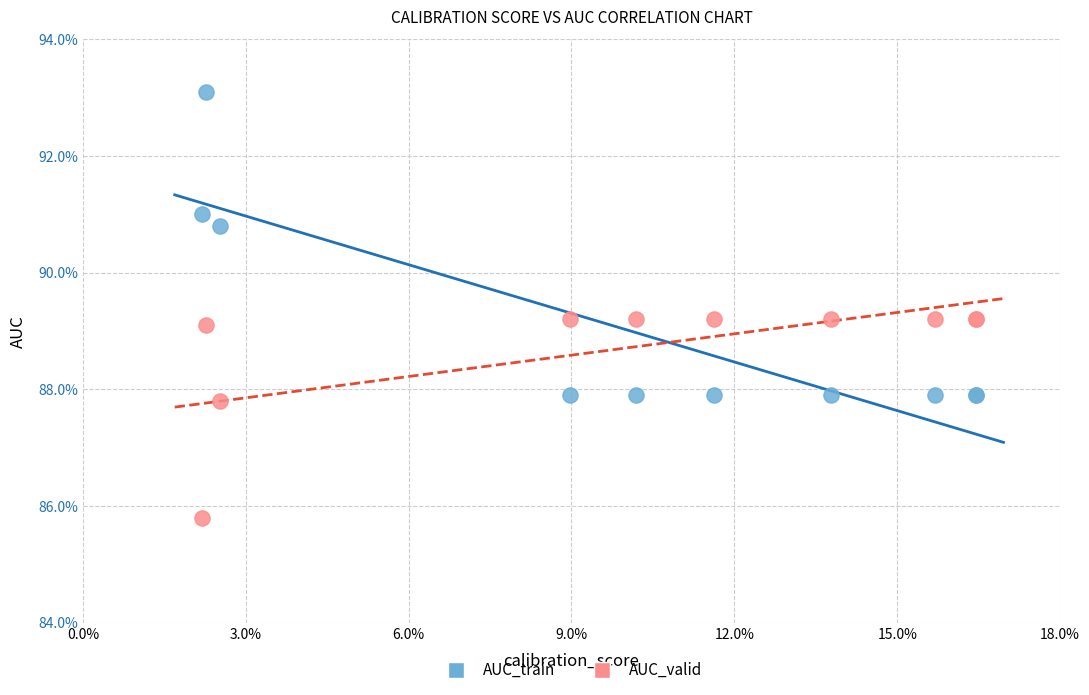

Which series has the largest Y range (max minus min)?

AUC_train